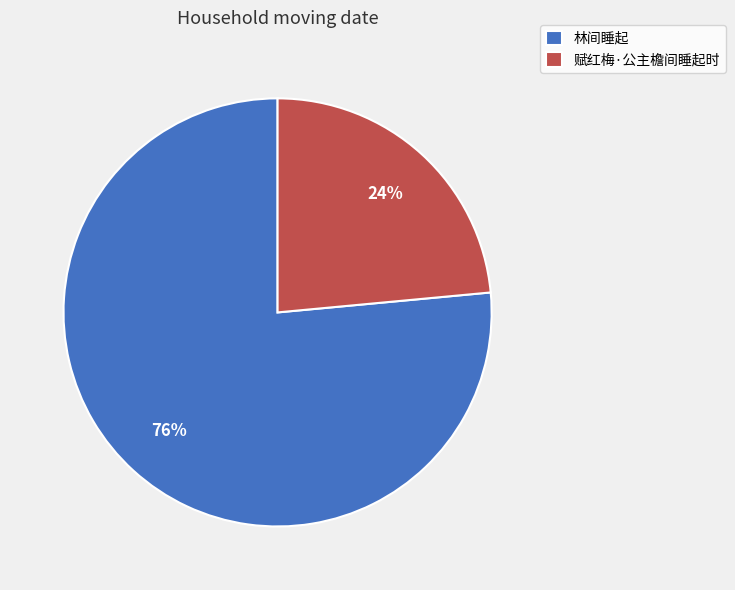

What percentage is the 赋红梅·公主檐间睡起时 slice, to the nearest percent?

24%